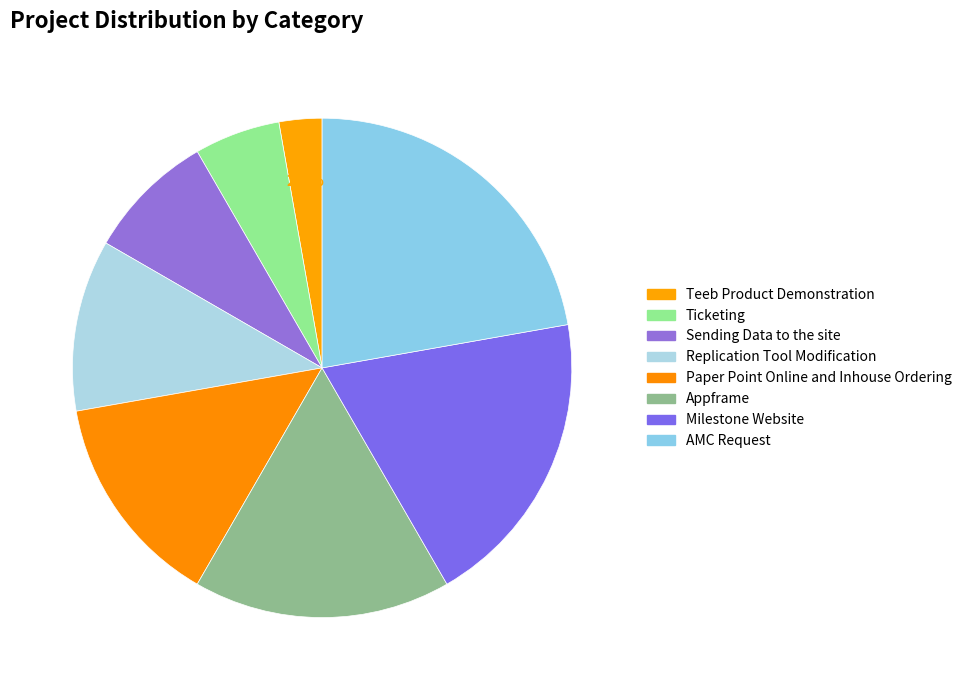

How many slices are in this pie chart?

8